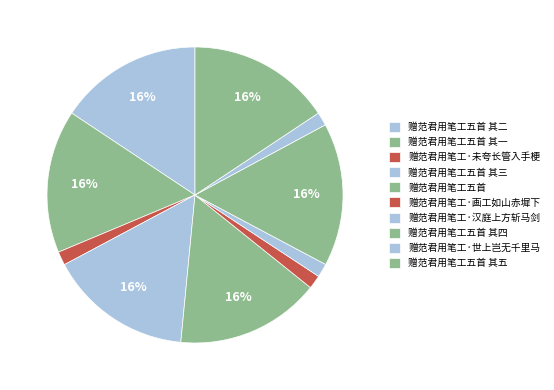

Count the number of slices in the pie.

10